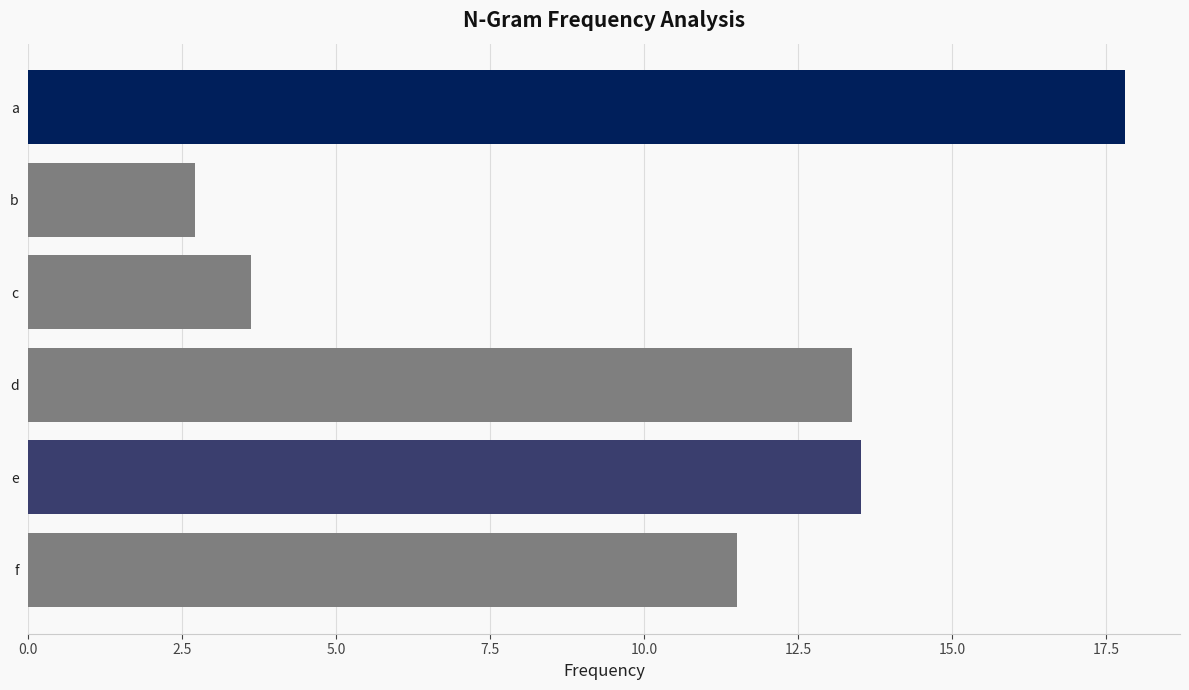

What is the value of the 1st bar from the top?

17.8